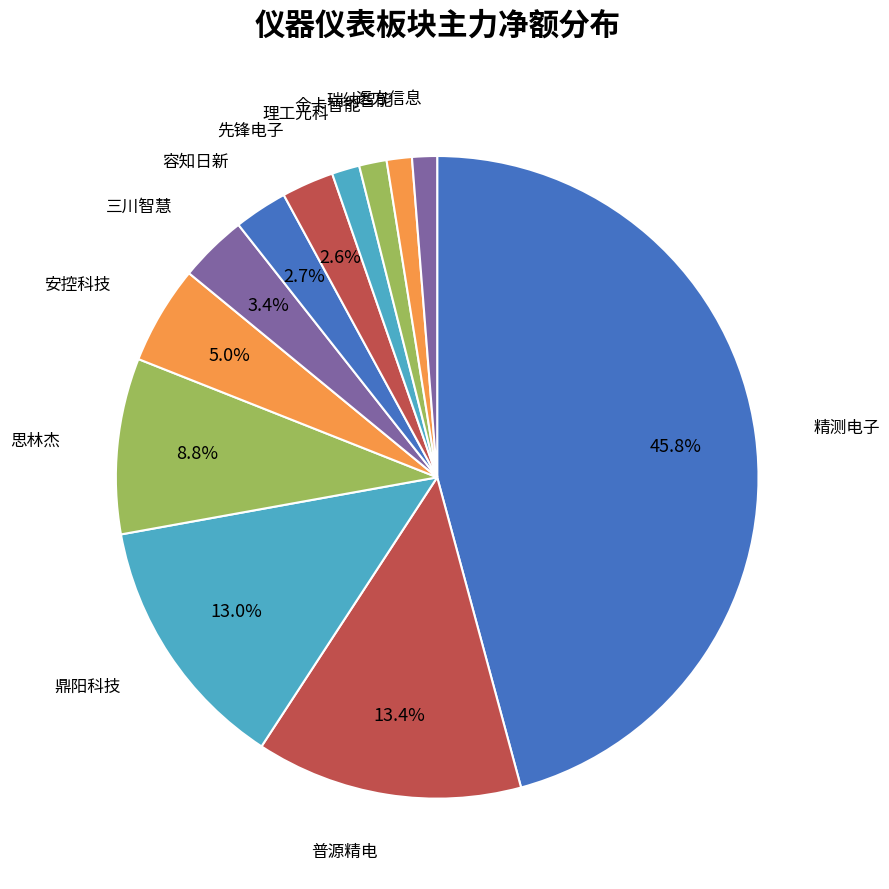

Is there any slice that represents more than half of the pie?

No